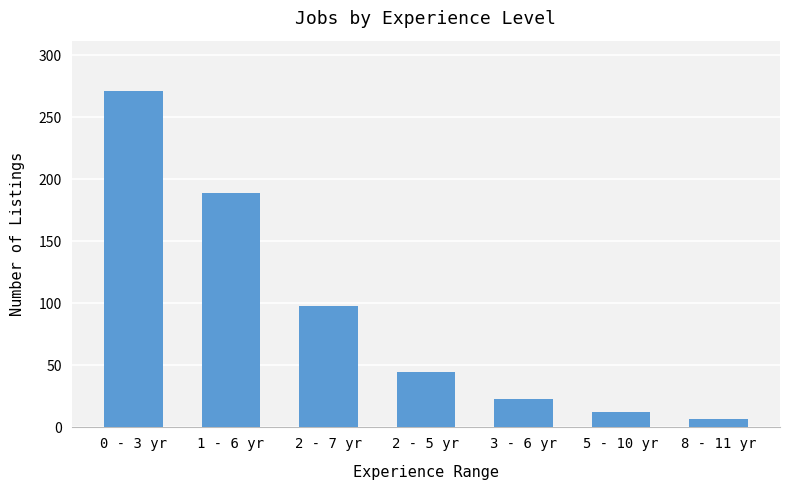

How many bars are there in total?

7